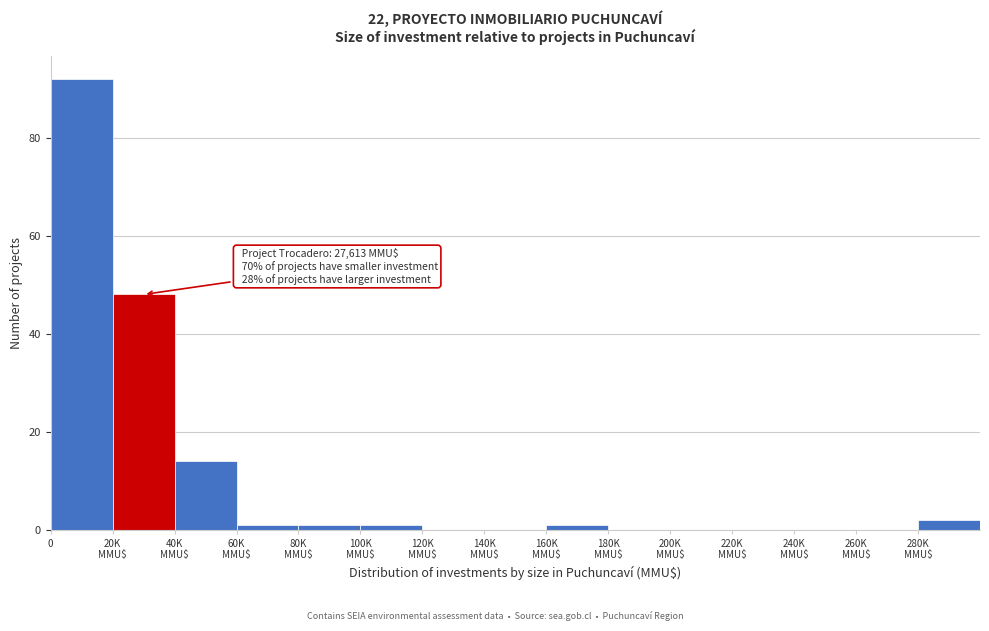

What is the greatest value displayed?

92